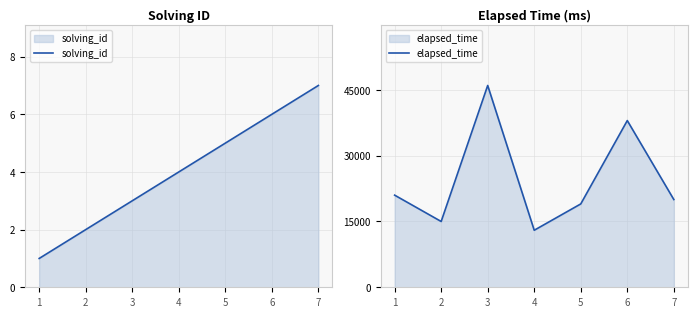

What is the maximum value shown in the chart?

46000